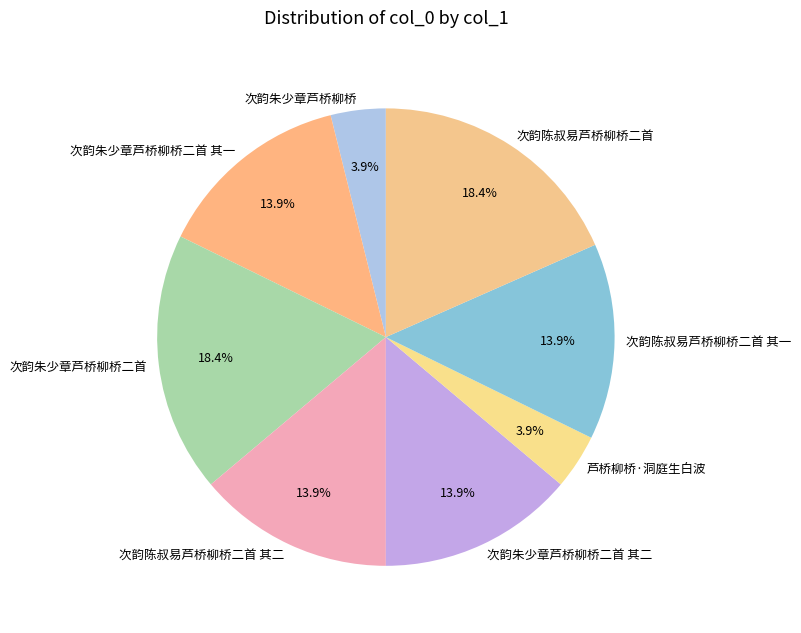

Is it true that 次韵陈叔易芦桥柳桥二首 其一 is 2% of the pie?

False